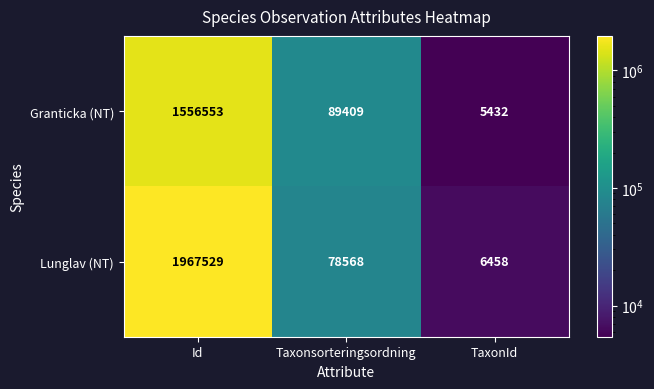

What is the sum of all Lunglav (NT) values?

2052555